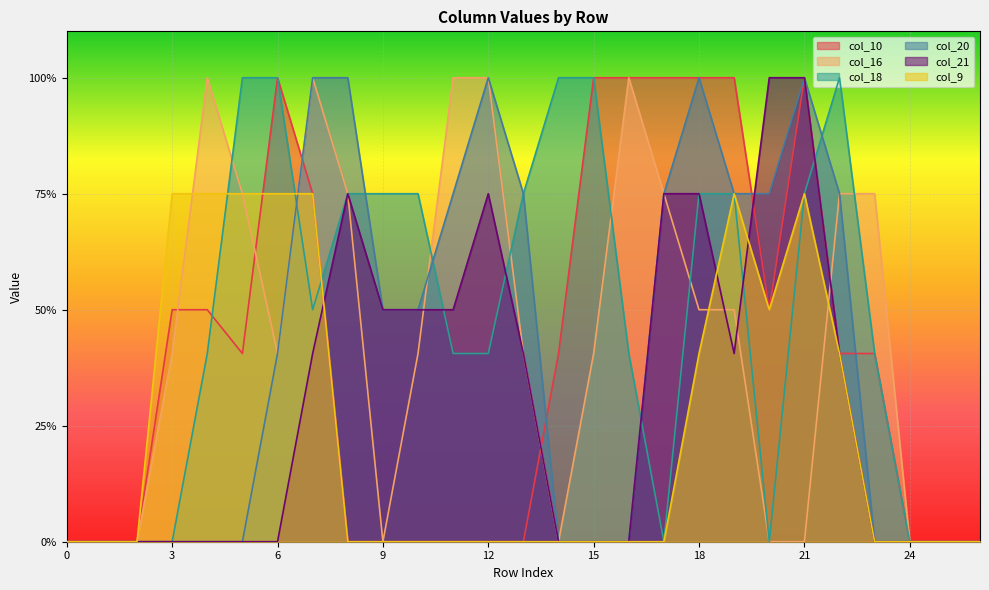

How many data points in col_21 are above 0?

13